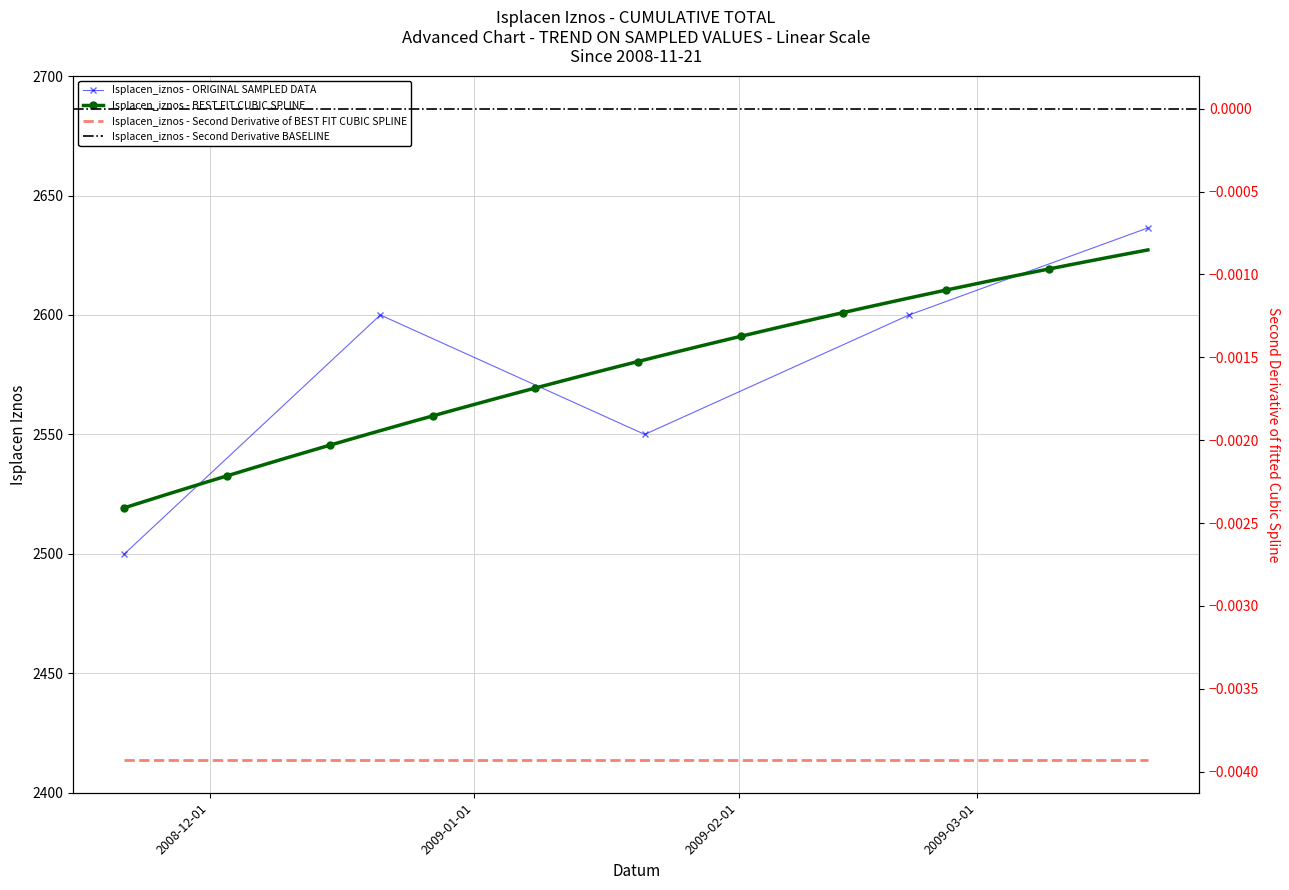

Read the value at 2009-01-21.

2550.0